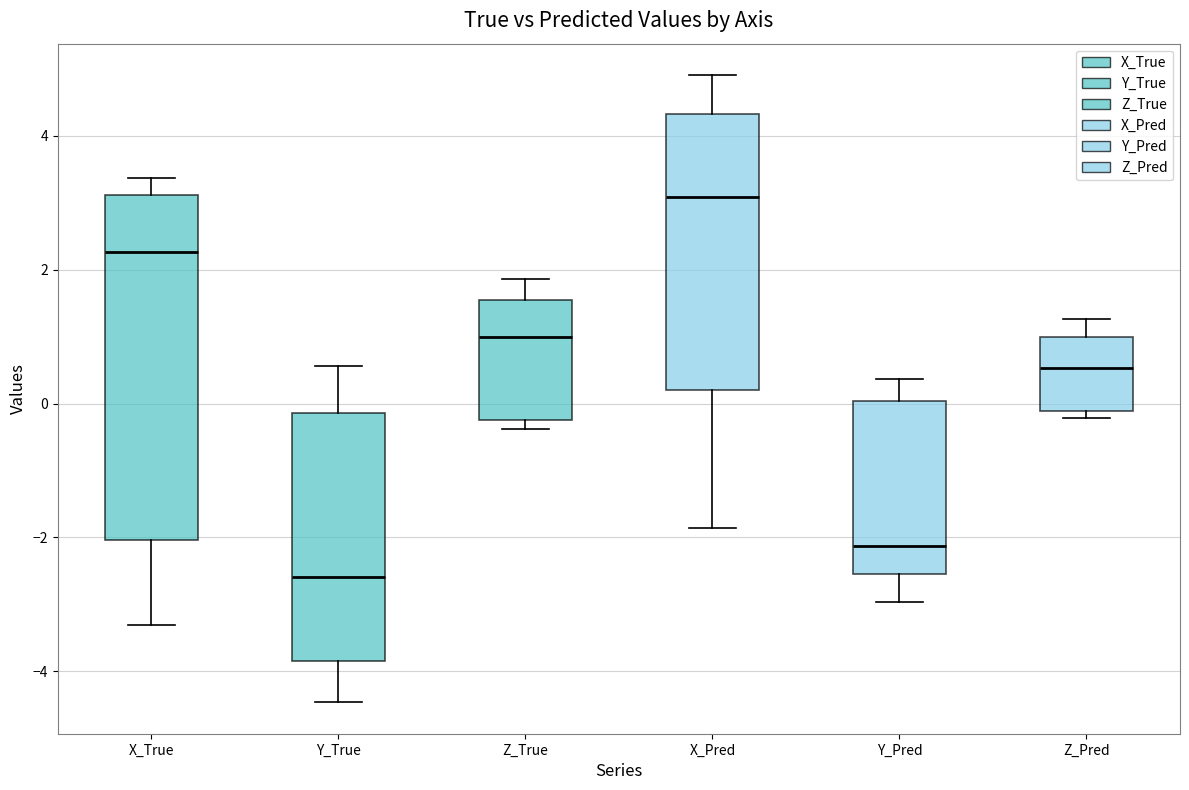

Where does the median line of the box for X_Pred sit on the y-axis? The values are not printed on the chart, so give them approximately, as read against the axis.

3.0